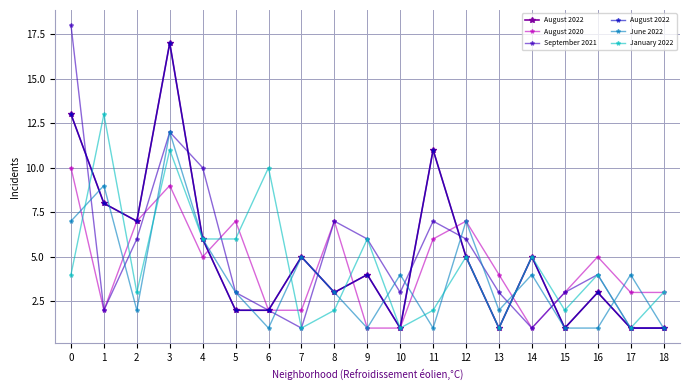

True or false: June 2022 and January 2022 cross at least once.

True